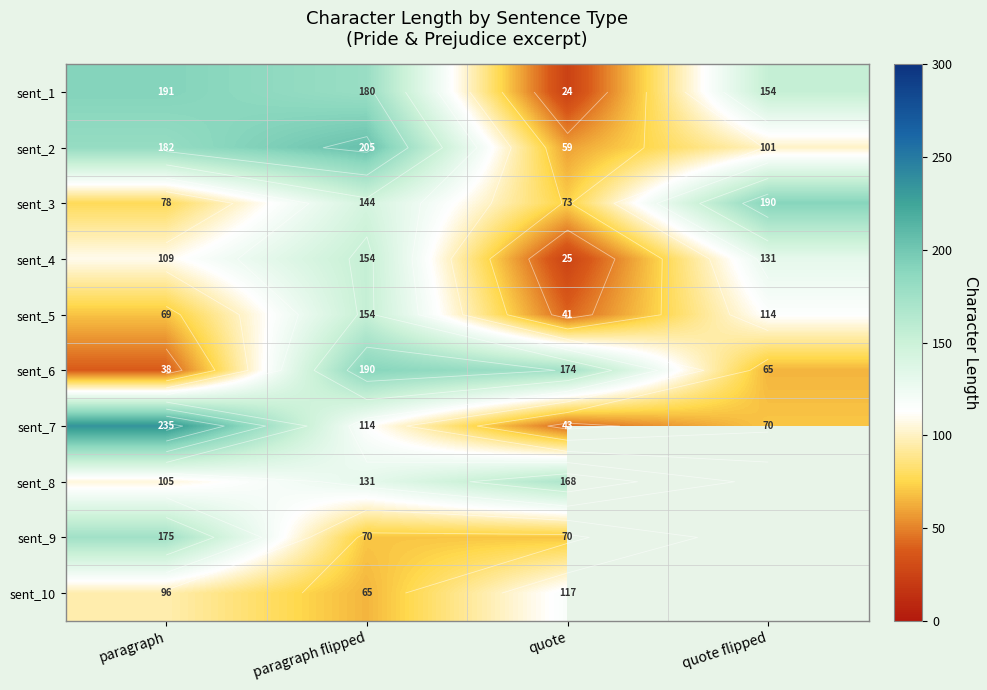

What value does the sent_7 series have at quote flipped?

70.0